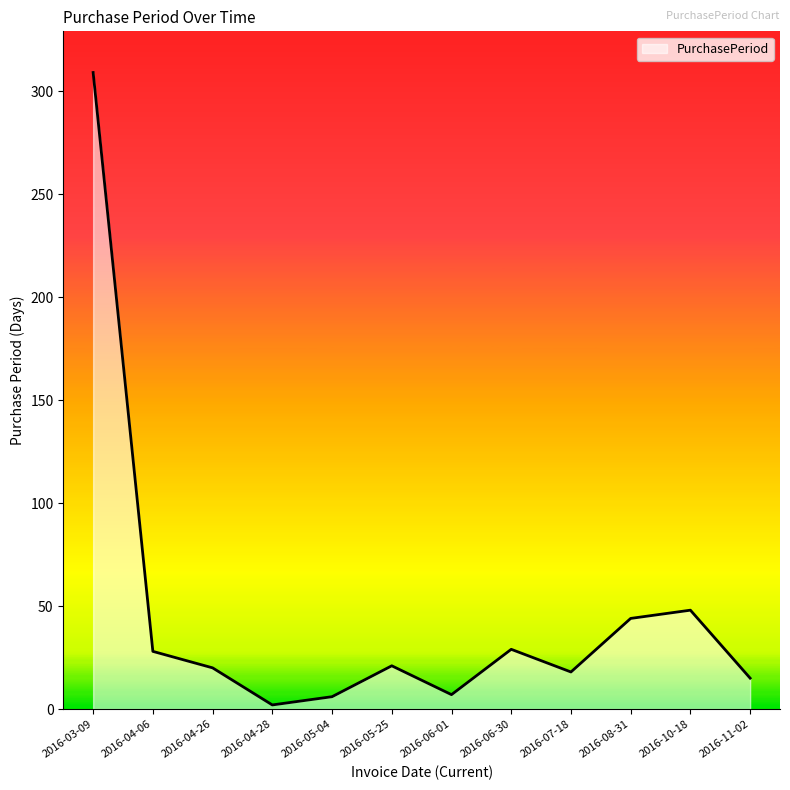

True or false: the data shows 309 at 2016-03-09.

True